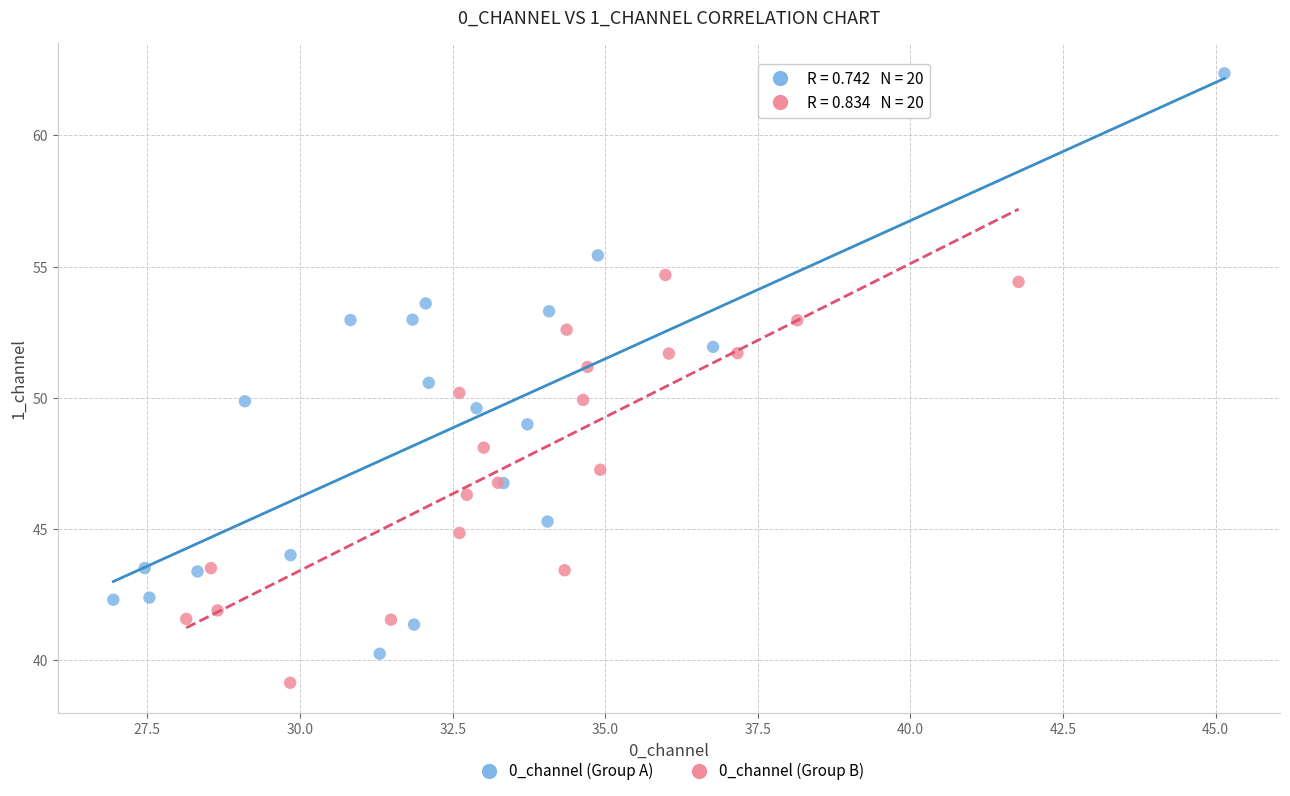

What are all the series names shown in the legend?

0_channel (Group A), 0_channel (Group B)